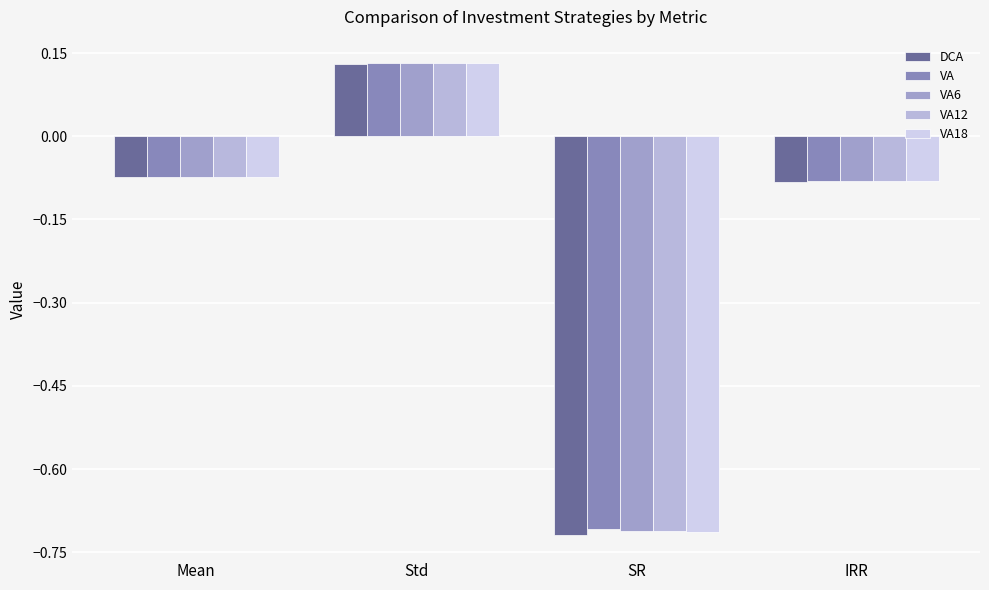

What is the average value of the DCA series?

-0.2